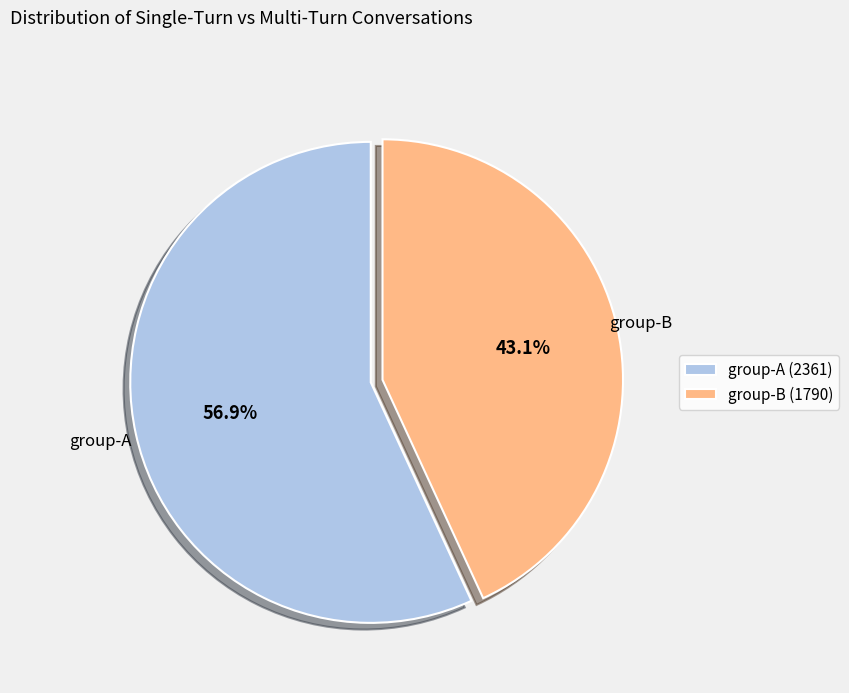

How many slices are in this pie chart?

2